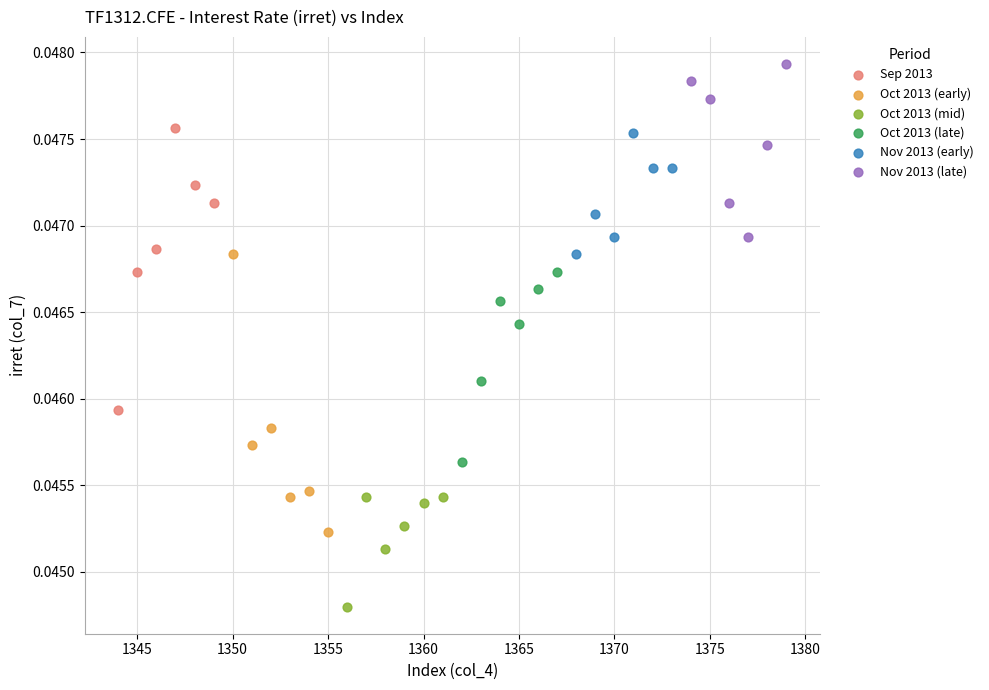

Which series contains the highest Y value?

Nov 2013 (late)